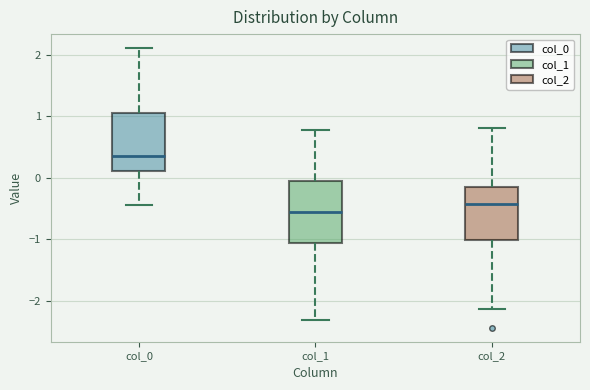

Where is the lower edge of the box for col_0 on the y-axis? The values are not printed on the chart, so give them approximately, as read against the axis.

0.1